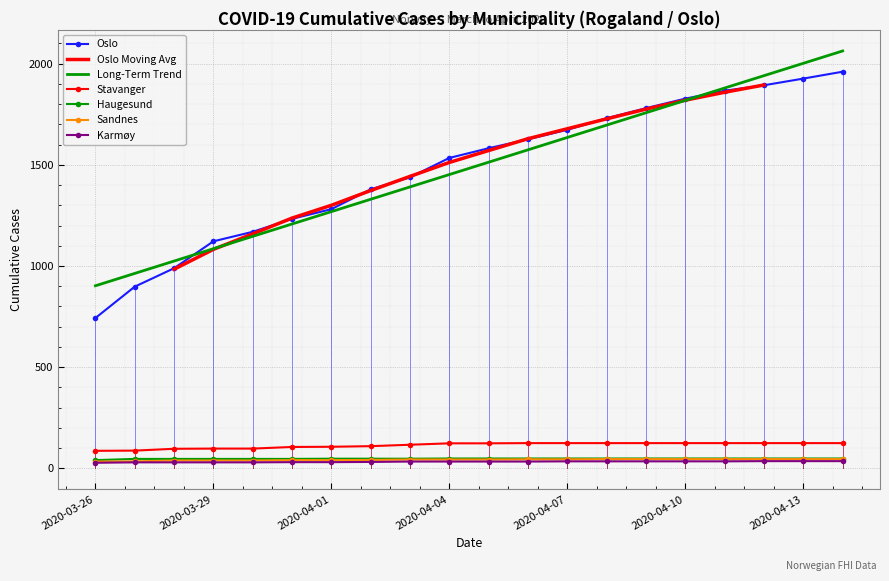

What is the minimum value shown in the chart?

28